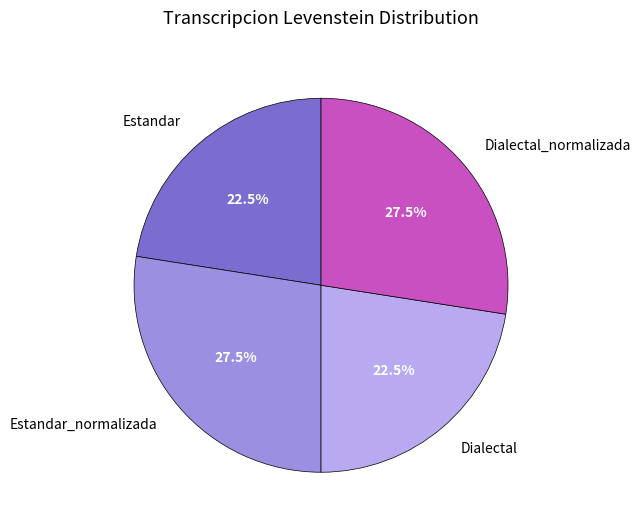

Is the sum of Dialectal and Estandar greater than half?

No